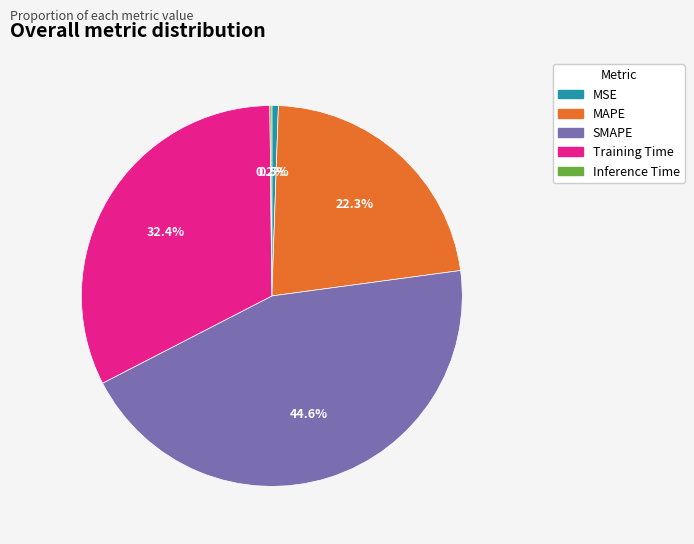

What percentage is the SMAPE slice, to the nearest percent?

45%